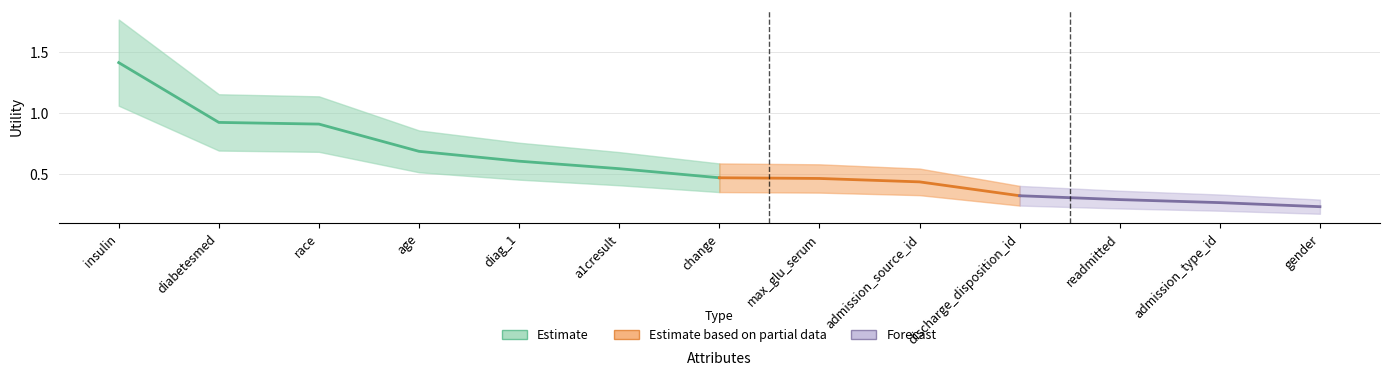

The value at age is 1.1. True or false?

False